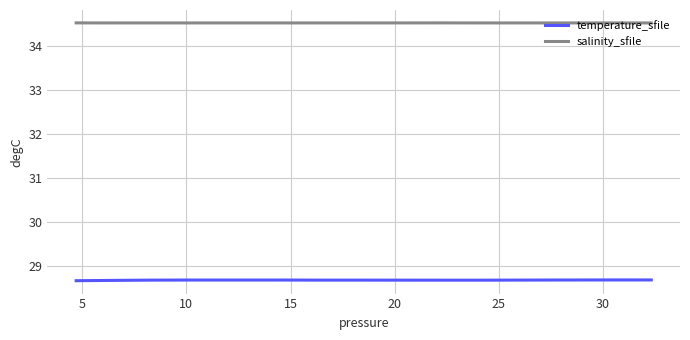

Rank the series by their maximum value, from highest to lowest.

salinity_sfile, temperature_sfile